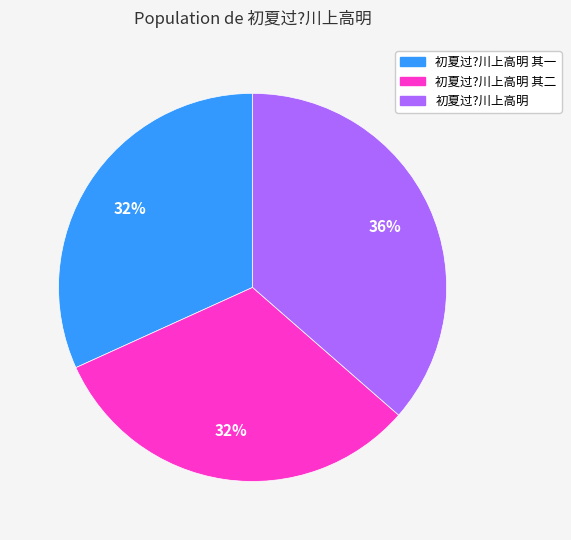

Approximately how many times larger is the value at 初夏过?川上高明 其二 compared to 初夏过?川上高明?

0.9